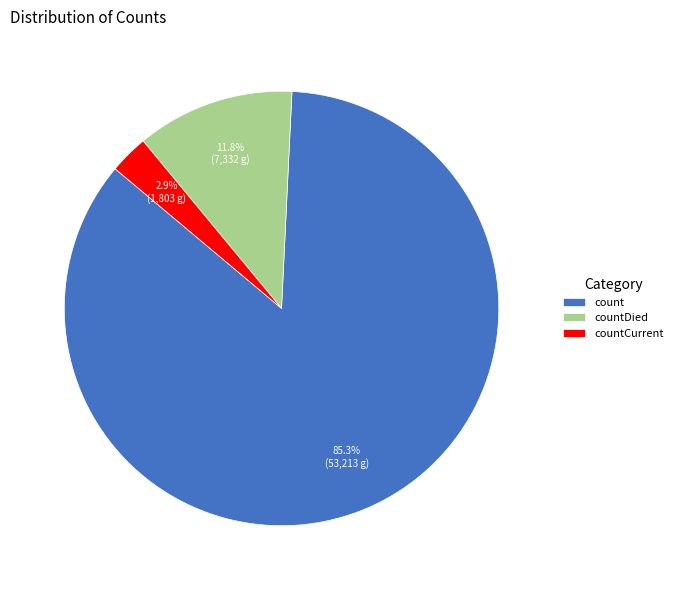

How many segments does this pie chart have?

3